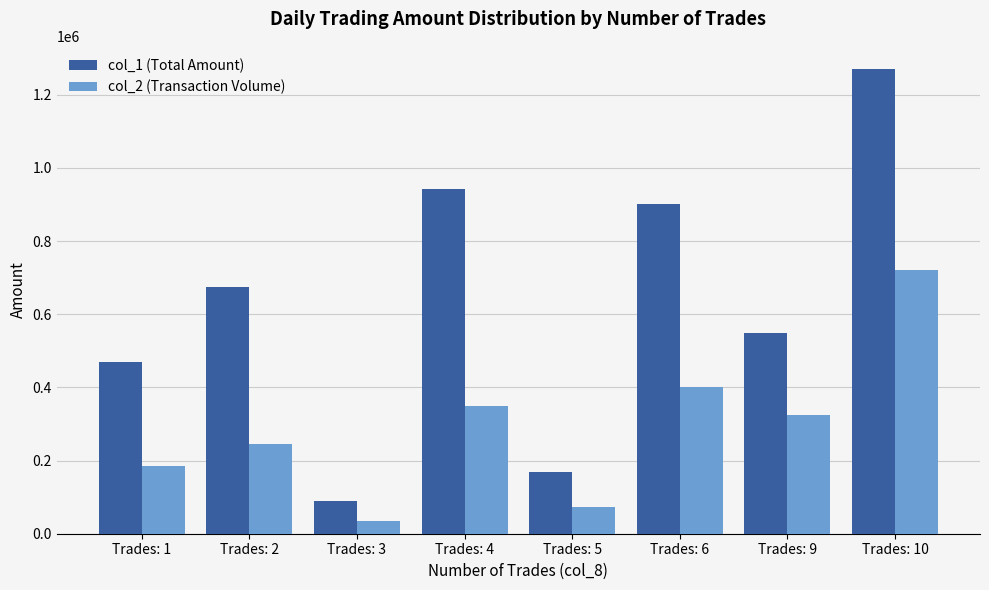

What is the sum of all col_2 (Transaction Volume) values?

2330180